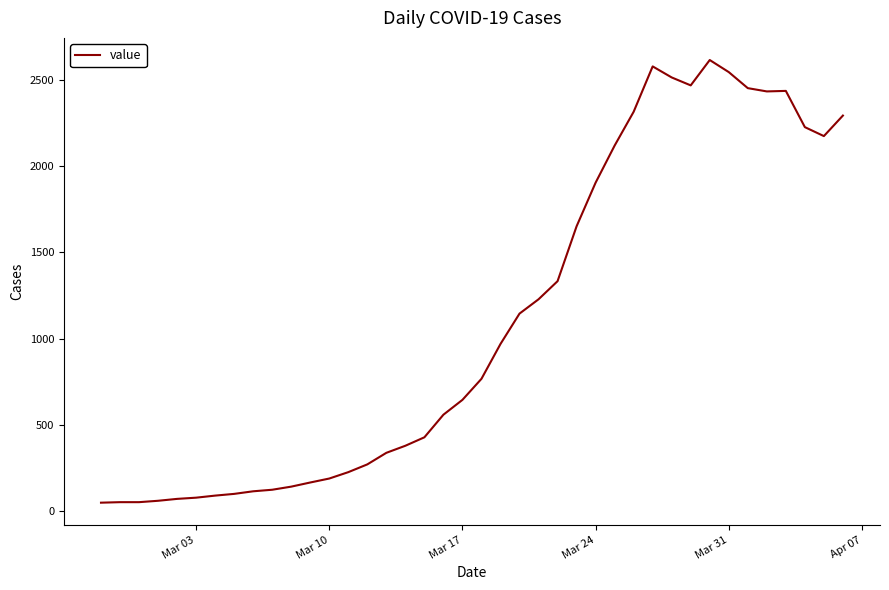

What is the difference between the maximum and minimum values?

2566